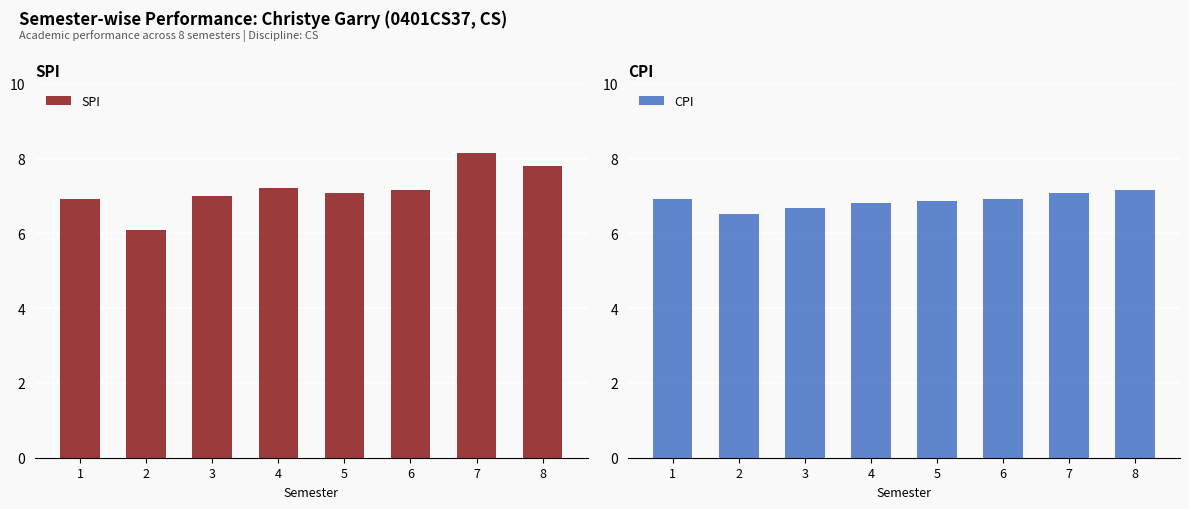

Is it true that CPI equals 4.0 at 5?

False